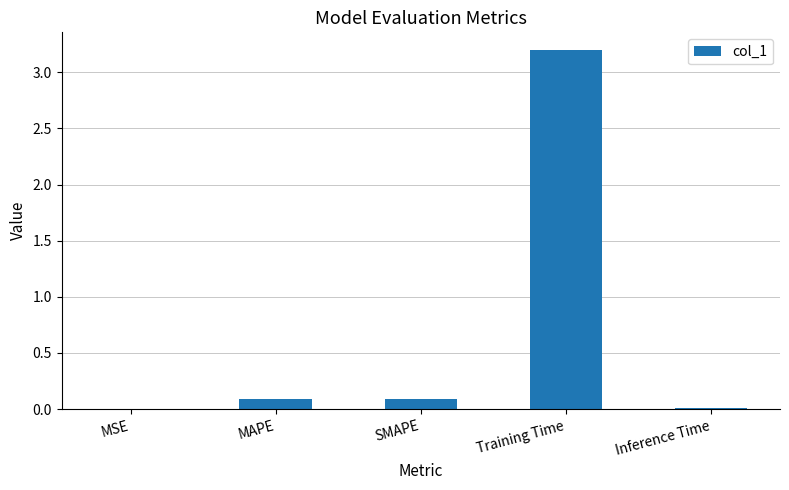

Is it true that the value at SMAPE is 0.1?

True